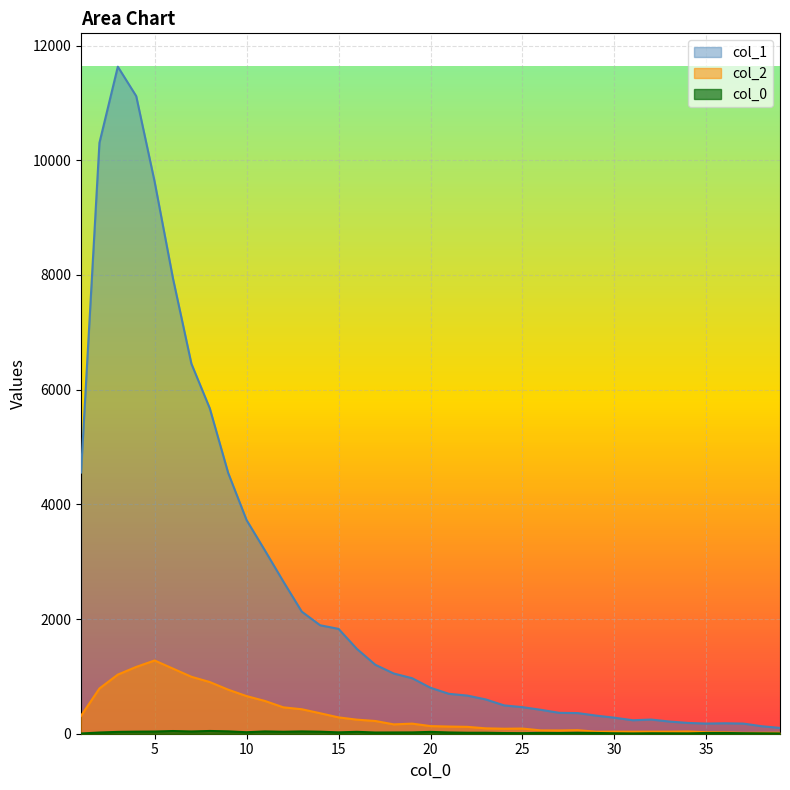

True or false: col_0_vals and col_2 intersect in this chart.

False